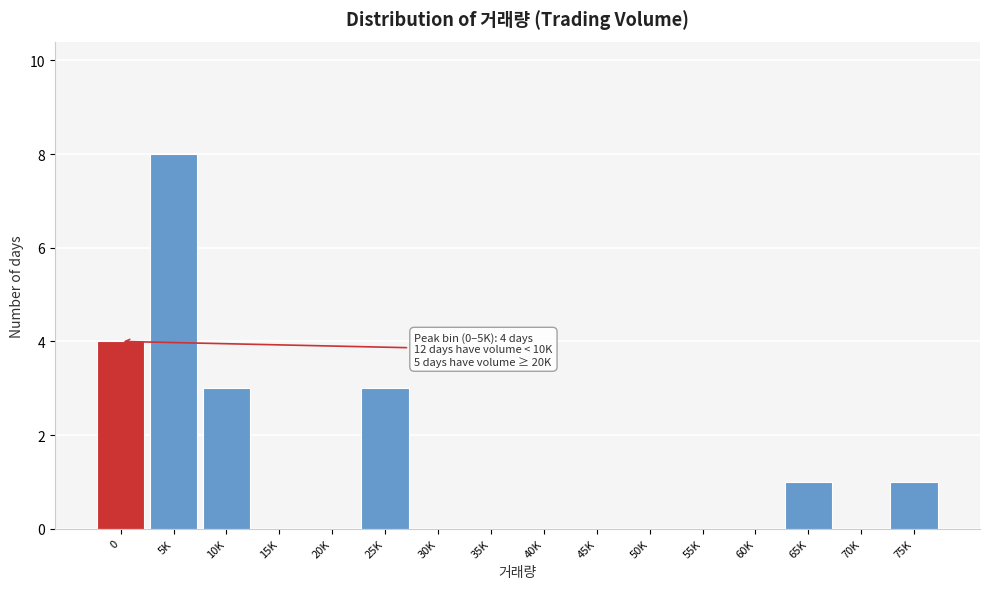

Reading right to left, extract all data points from this chart.

75K=1	70K=0	65K=1	60K=0	55K=0	50K=0	45K=0	40K=0	35K=0	30K=0	25K=3	20K=0	15K=0	10K=3	5K=8	0=4